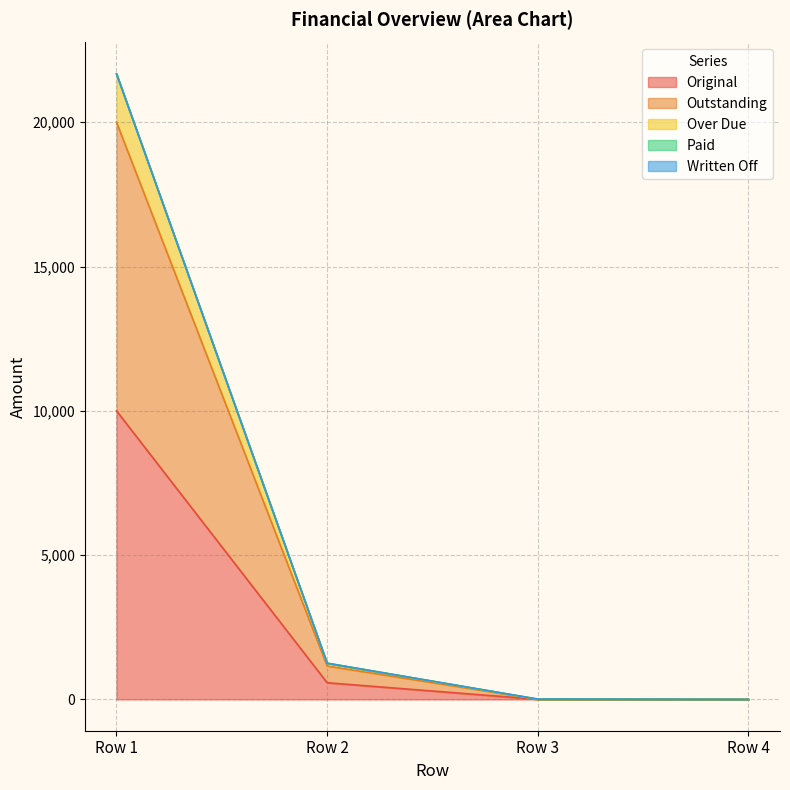

Does the chart display data point markers on the line(s)?

No